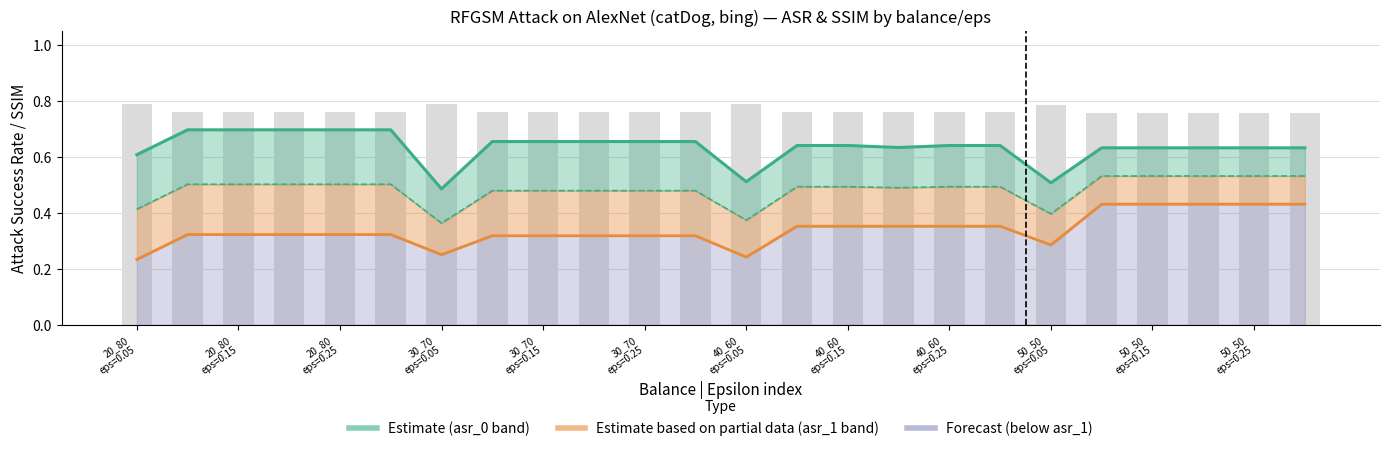

How many groups of bars are there?

24